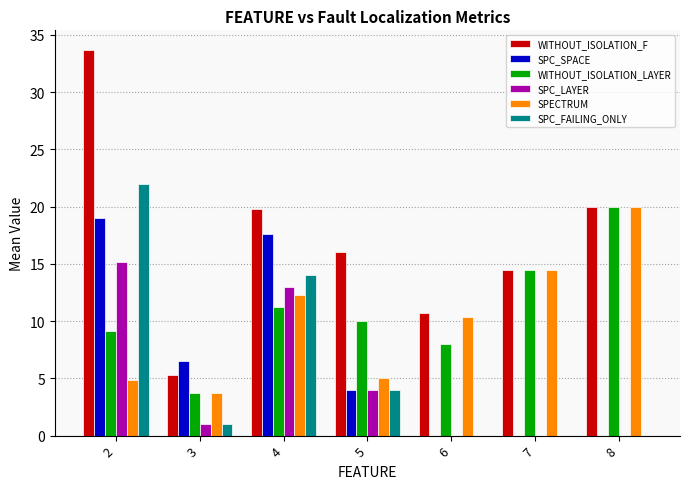

What value does the WITHOUT_ISOLATION_F series have at 7?

14.5